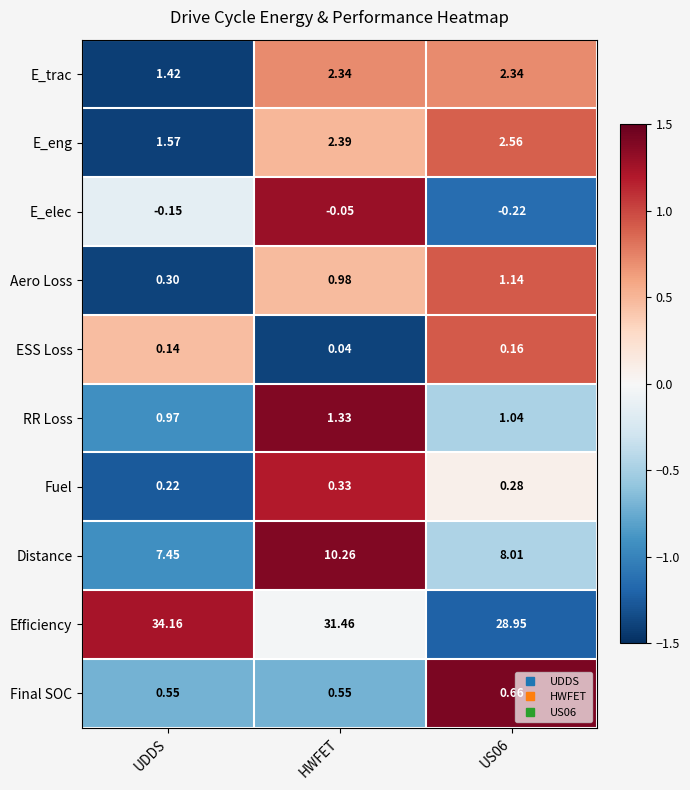

At which category is the sum across all series the highest?

HWFET